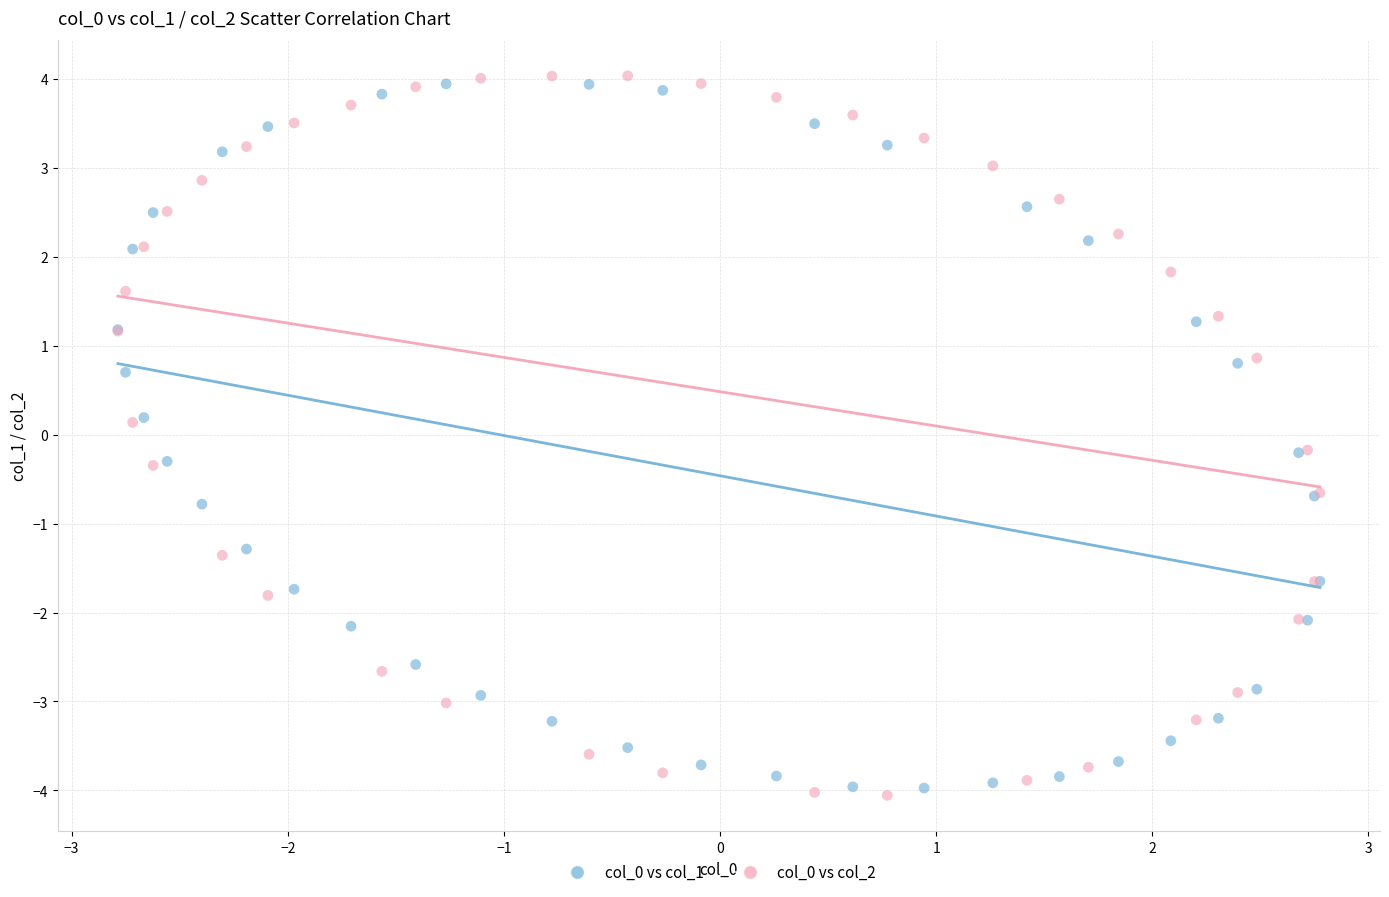

What is the X range (max minus min) for the scatter plot?

5.6